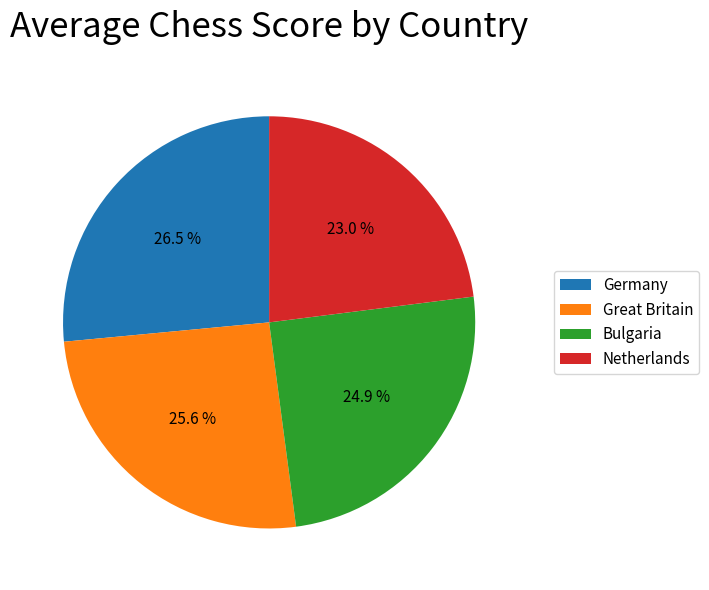

How many slices are in this pie chart?

4